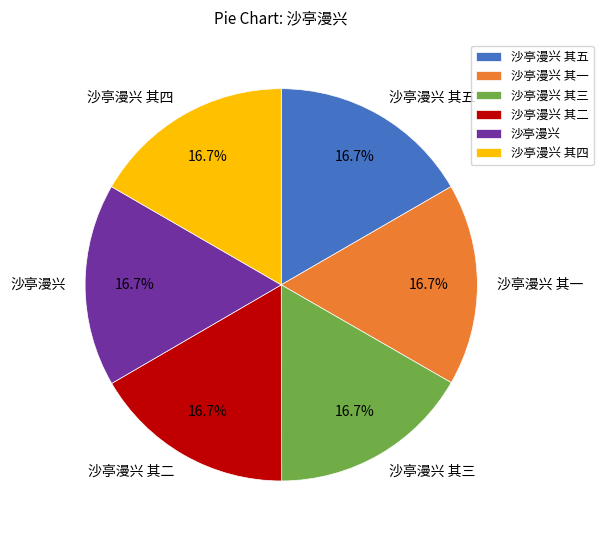

Approximately how many times larger is the value at 沙亭漫兴 其三 compared to 沙亭漫兴?

1.0